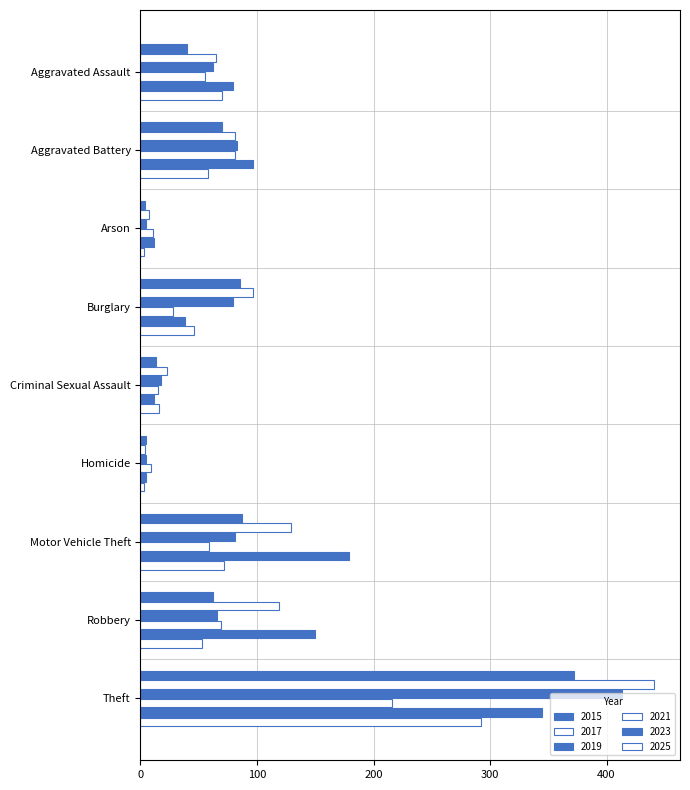

Count the number of categories in the chart.

9